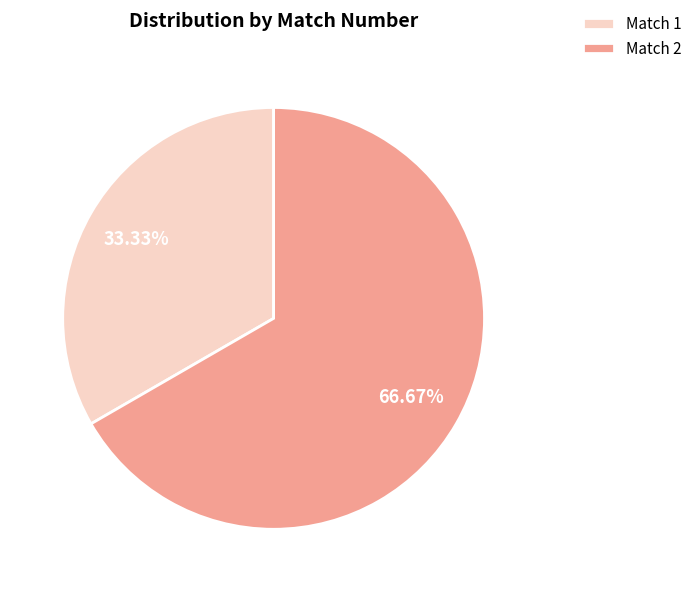

Count the number of slices in the pie.

2